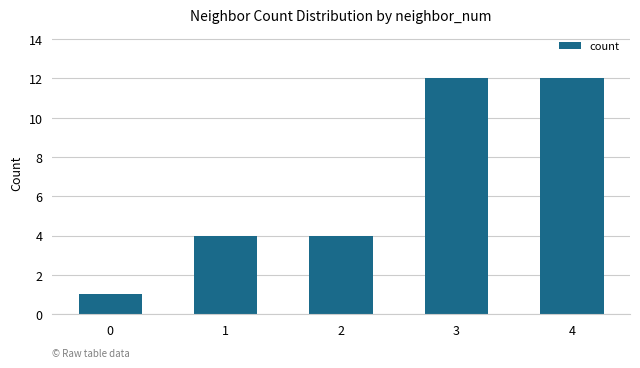

Approximately how many times larger is the value at 2 compared to 1?

1.0